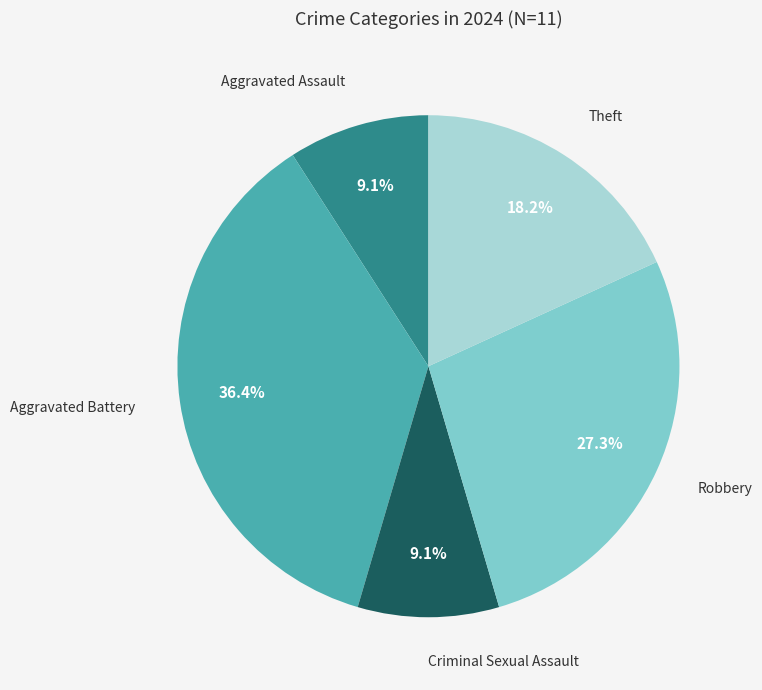

How many segments does this pie chart have?

5